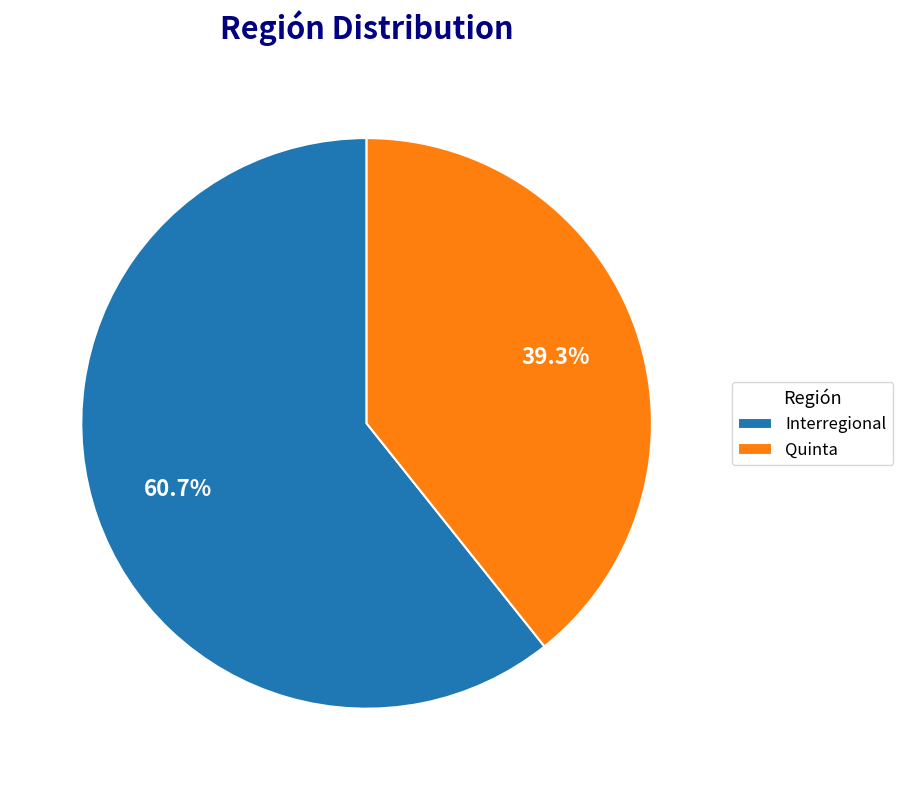

What percentage do Quinta and Interregional together represent?

100.0%